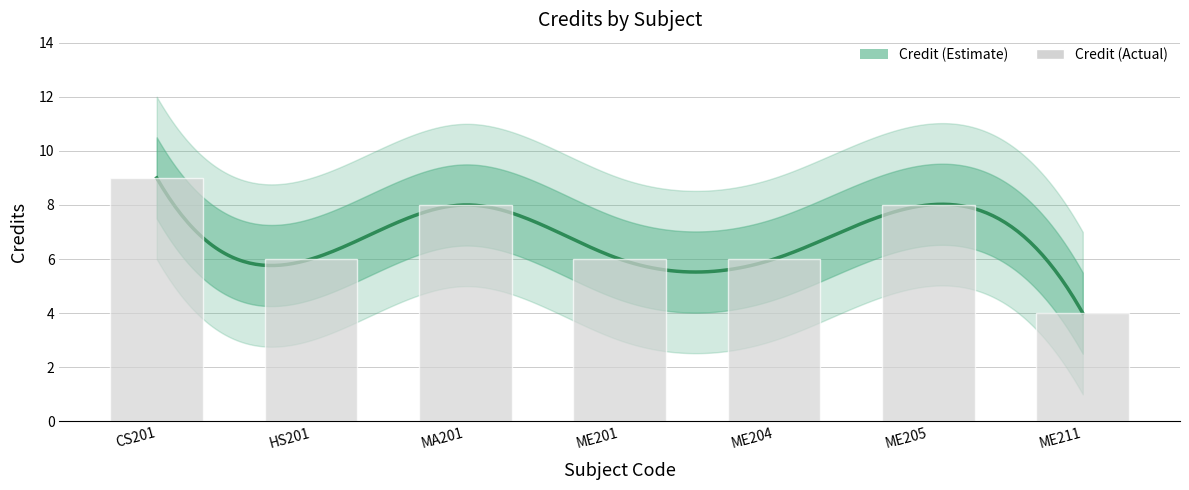

Read the value at ME201.

6